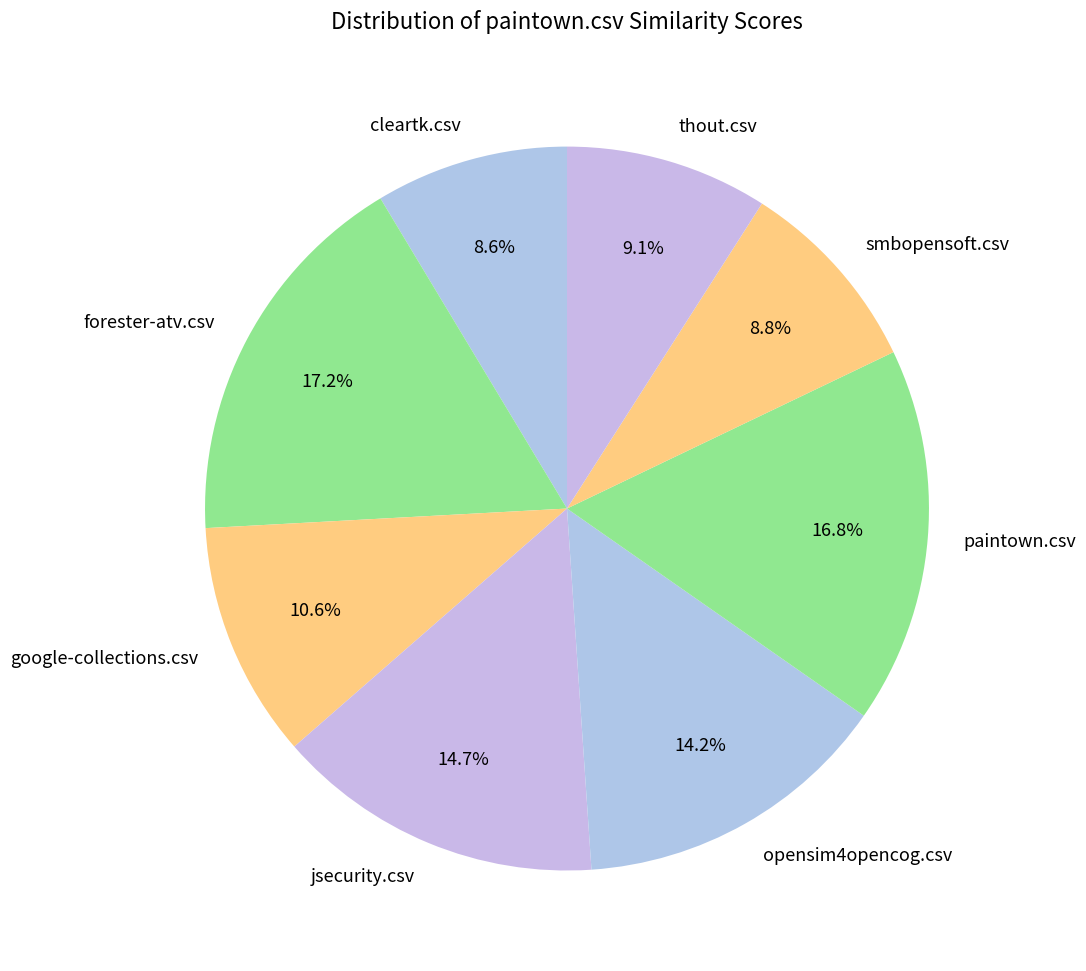

Is there any slice that represents more than half of the pie?

No